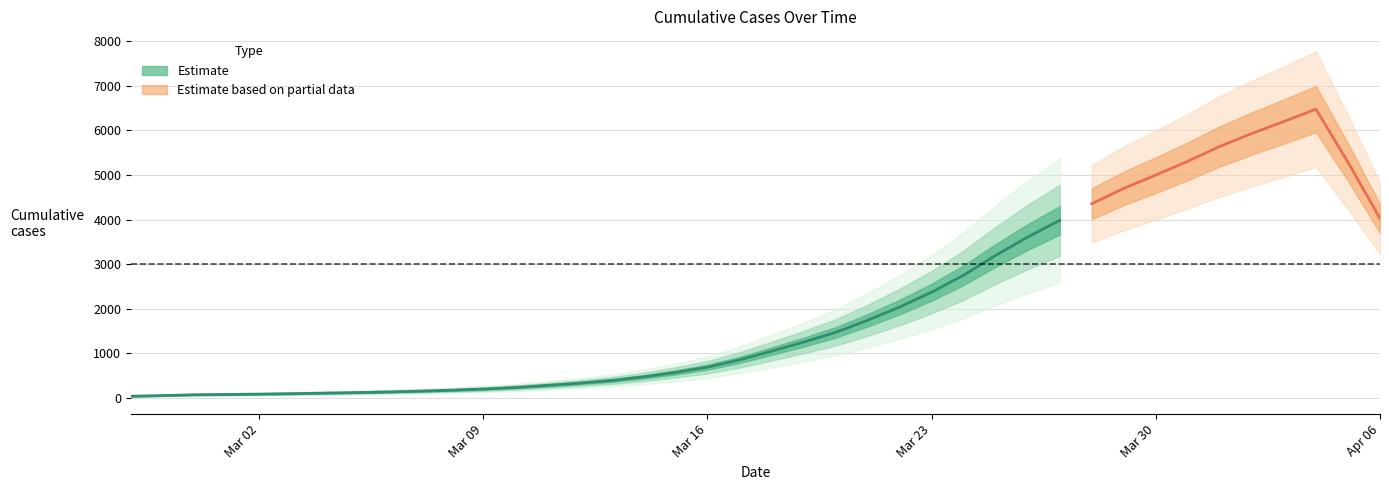

What is the smallest value displayed?

65